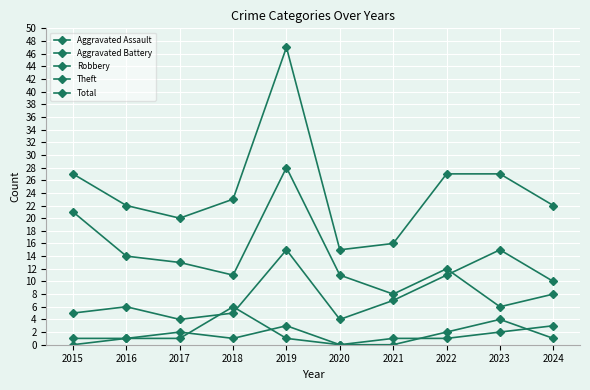

At 2015, list the series in order from largest to smallest.

Total, Theft, Robbery, Aggravated Battery, Aggravated Assault